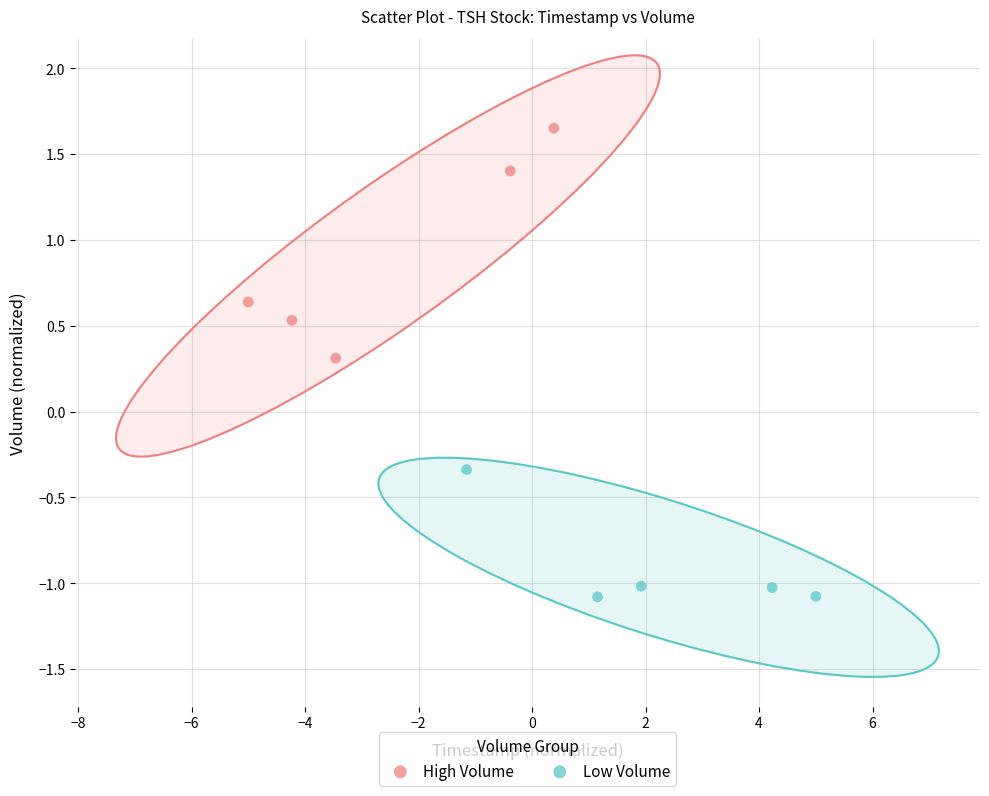

Which series reaches the minimum Y coordinate?

Low Volume